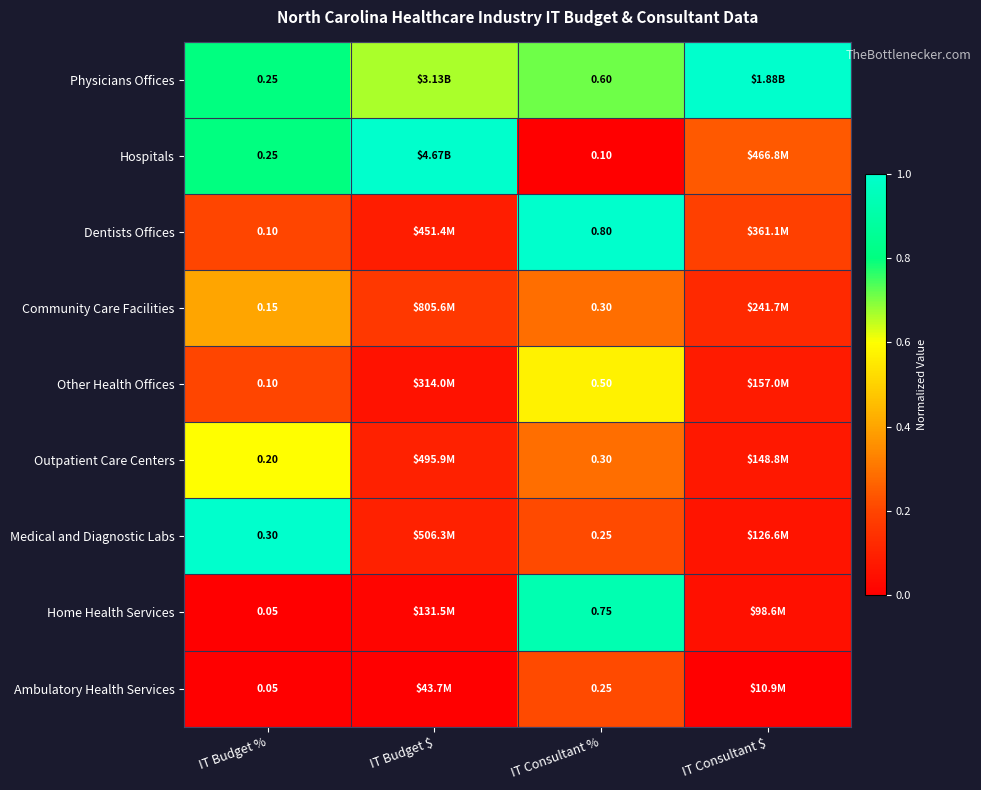

At how many categories does at least one series exceed 0?

4